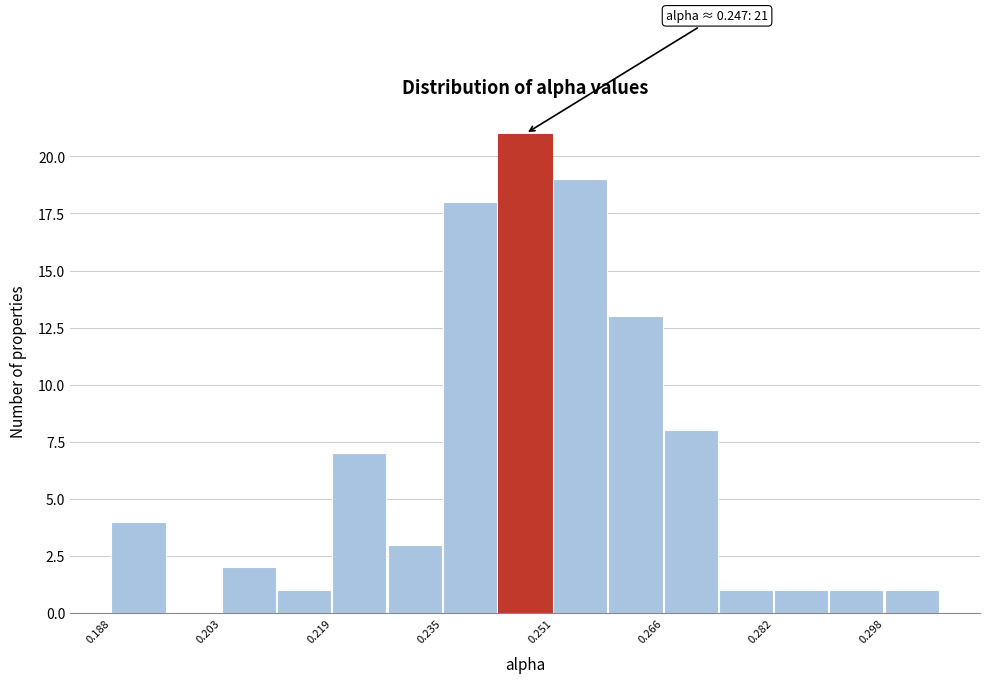

Read against the x-axis, roughly where is the centre of the tallest bar?

0.246